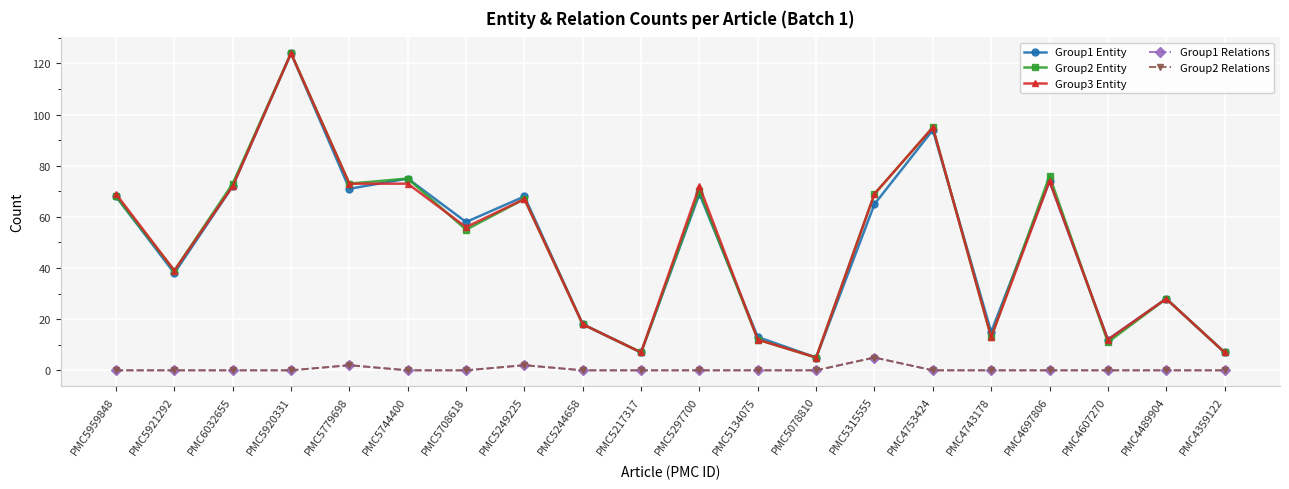

Is this an area chart (filled region under the line)?

No